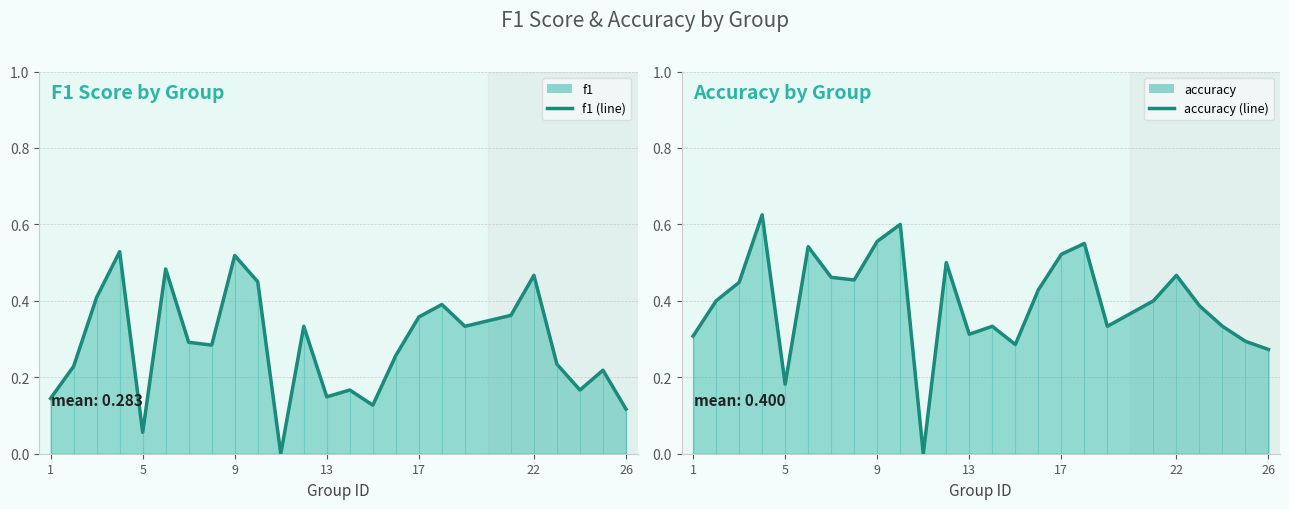

The f1 series shows 0.1 at 23. True or false?

False